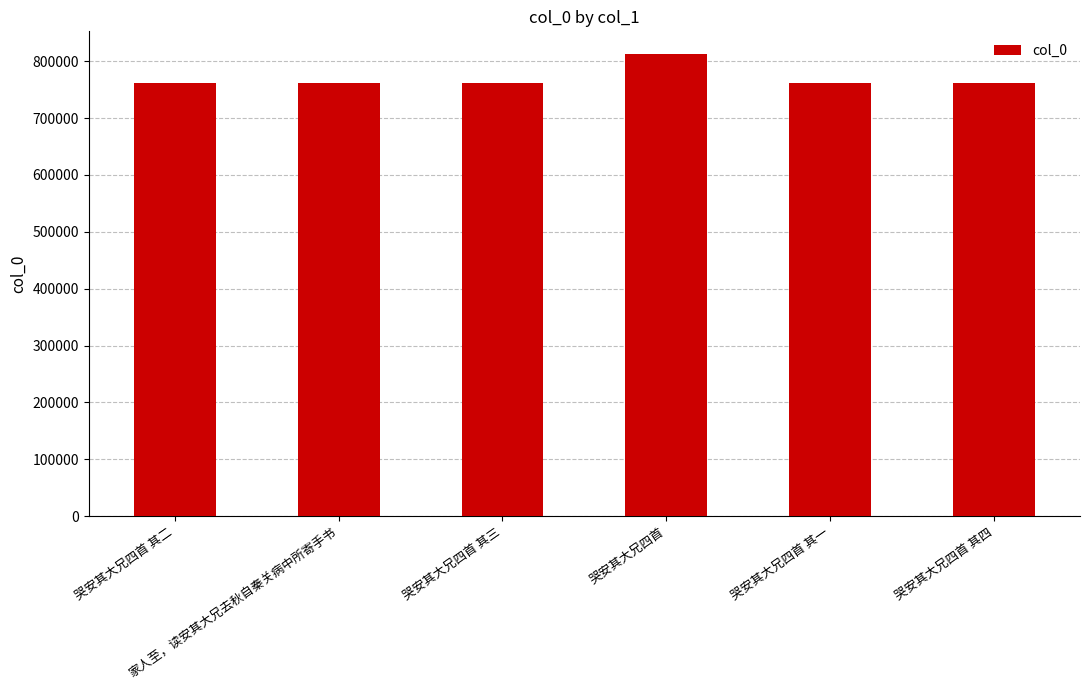

What value does the data have at 哭安其大兄四首 其一, to the nearest 100?

762400